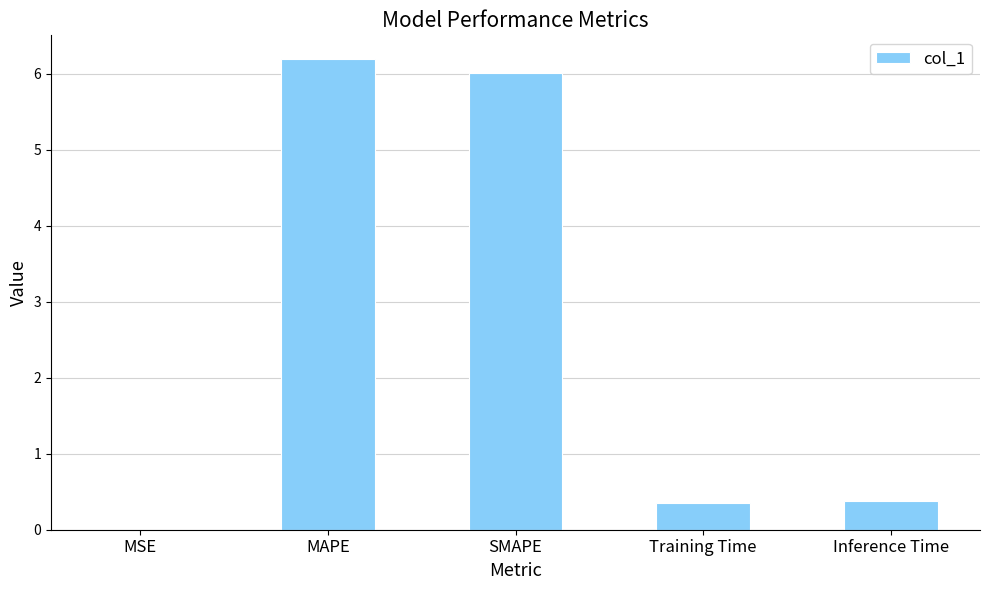

Between Inference Time and SMAPE, which is larger?

SMAPE